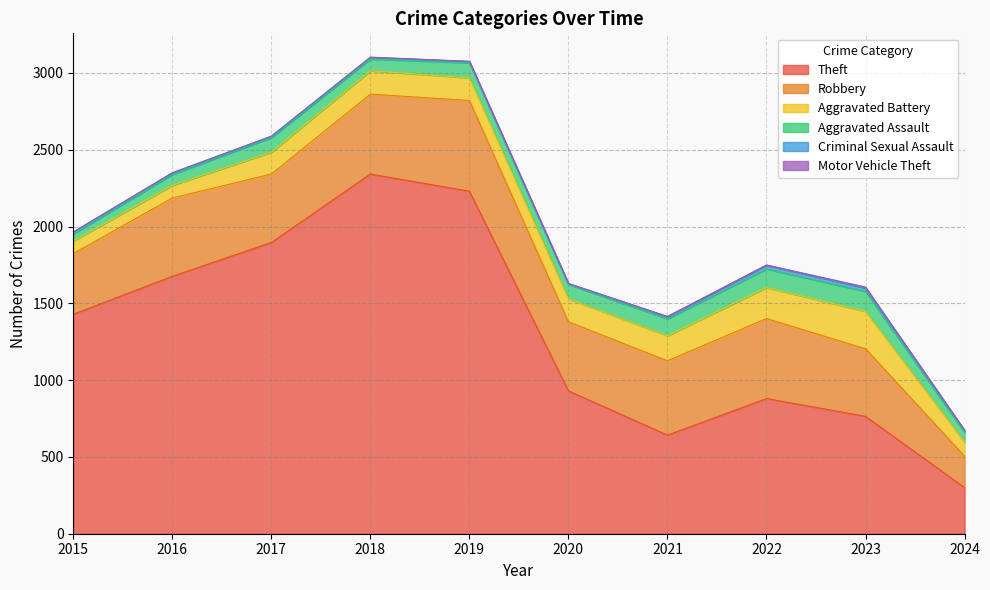

Between 2022 and 2024, which series saw the biggest shift?

Theft